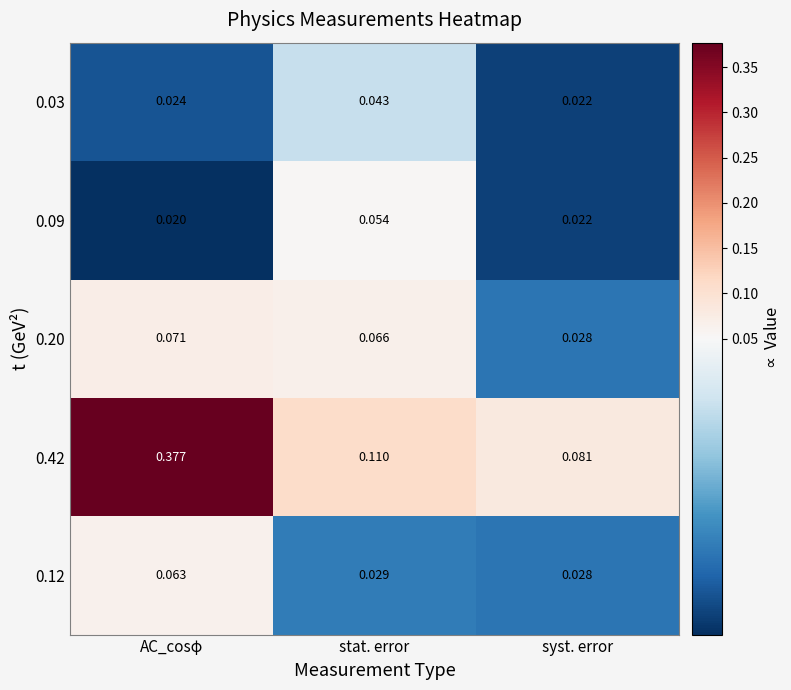

At which category is the sum across all series the highest?

AC_cosφ